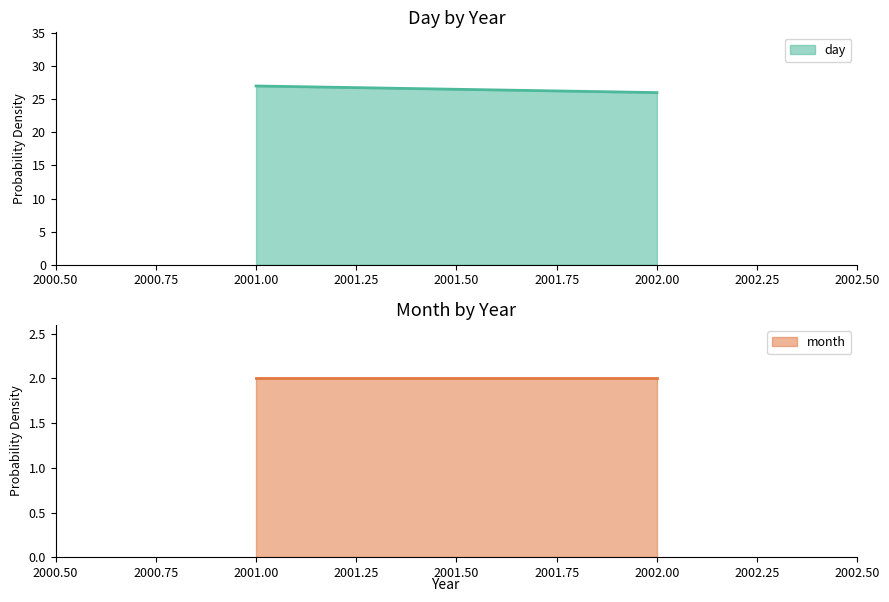

What are all the series names shown in the legend?

day, month